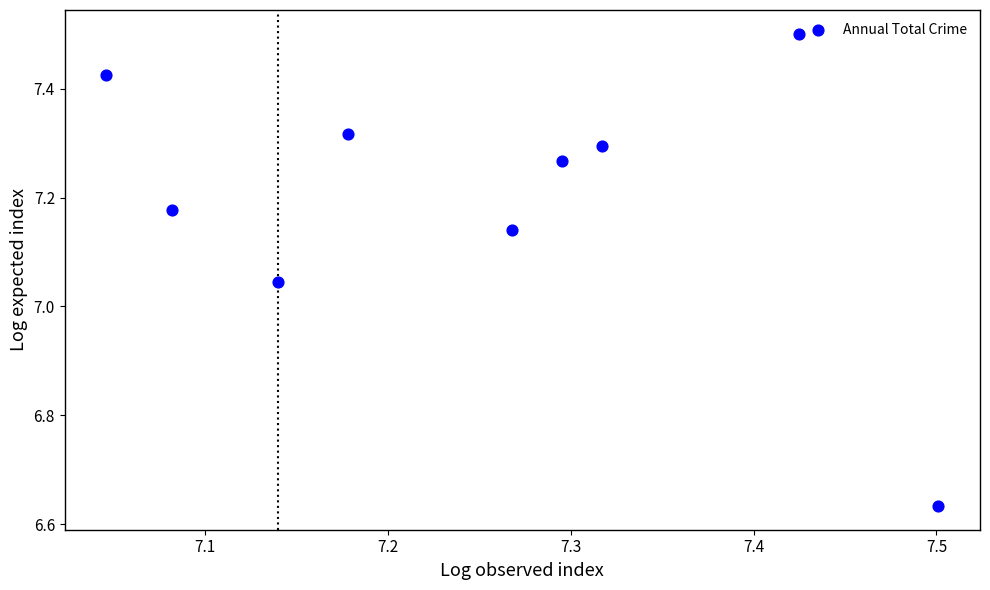

What is the range of Y values (max minus min)?

0.9